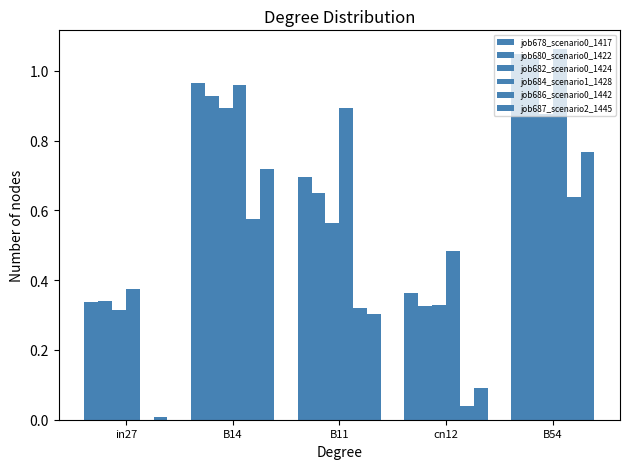

True or false: job684_scenario1_1428 has a value of 1.0 at B14.

True